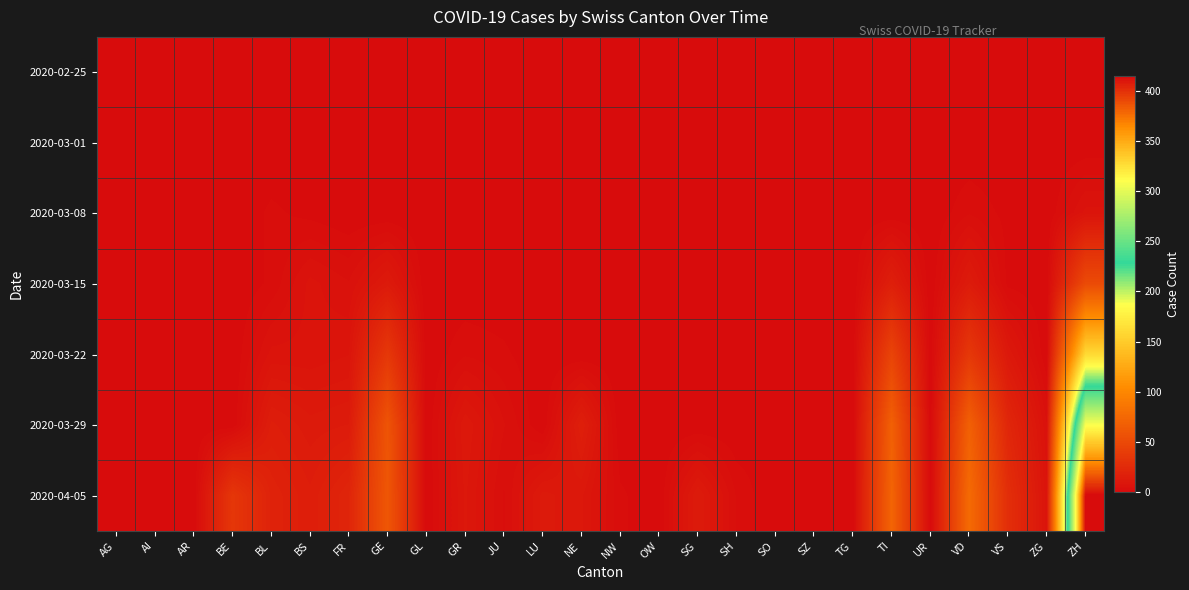

Reading left to right, transcribe all the data shown in this chart.

2020-02-25: AG=0	AI=0	AR=0	BE=0	BL=0	BS=0	FR=0	GE=0	GL=0	GR=0	JU=0	LU=0	NE=0	NW=0	OW=0	SG=0	SH=0	SO=0	SZ=0	TG=0	TI=0	UR=0	VD=0	VS=0	ZG=0	ZH=0
2020-03-01: AG=0	AI=0	AR=0	BE=0	BL=0	BS=0	FR=0	GE=0	GL=0	GR=0	JU=0	LU=0	NE=0	NW=0	OW=0	SG=0	SH=0	SO=0	SZ=0	TG=0	TI=0	UR=0	VD=0	VS=0	ZG=0	ZH=0
2020-03-08: AG=0	AI=0	AR=0	BE=0	BL=2	BS=1	FR=0	GE=0	GL=0	GR=0	JU=0	LU=0	NE=0	NW=0	OW=0	SG=0	SH=0	SO=0	SZ=0	TG=0	TI=0	UR=0	VD=3	VS=1	ZG=0	ZH=7
2020-03-15: AG=0	AI=0	AR=0	BE=0	BL=2	BS=7	FR=5	GE=12	GL=0	GR=0	JU=0	LU=0	NE=0	NW=0	OW=0	SG=0	SH=0	SO=0	SZ=0	TG=0	TI=16	UR=0	VD=13	VS=1	ZG=0	ZH=51
2020-03-22: AG=0	AI=0	AR=0	BE=0	BL=7	BS=7	FR=8	GE=36	GL=0	GR=3	JU=2	LU=0	NE=0	NW=0	OW=0	SG=0	SH=0	SO=0	SZ=0	TG=0	TI=46	UR=0	VD=36	VS=11	ZG=0	ZH=160
2020-03-29: AG=0	AI=0	AR=0	BE=0	BL=15	BS=12	FR=13	GE=59	GL=0	GR=11	JU=5	LU=0	NE=16	NW=0	OW=0	SG=0	SH=0	SO=1	SZ=0	TG=0	TI=69	UR=0	VD=69	VS=22	ZG=5	ZH=309
2020-04-05: AG=0	AI=0	AR=0	BE=35	BL=19	BS=15	FR=21	GE=61	GL=0	GR=10	JU=3	LU=12	NE=10	NW=2	OW=0	SG=13	SH=3	SO=0	SZ=0	TG=0	TI=72	UR=0	VD=77	VS=28	ZG=7	ZH=415